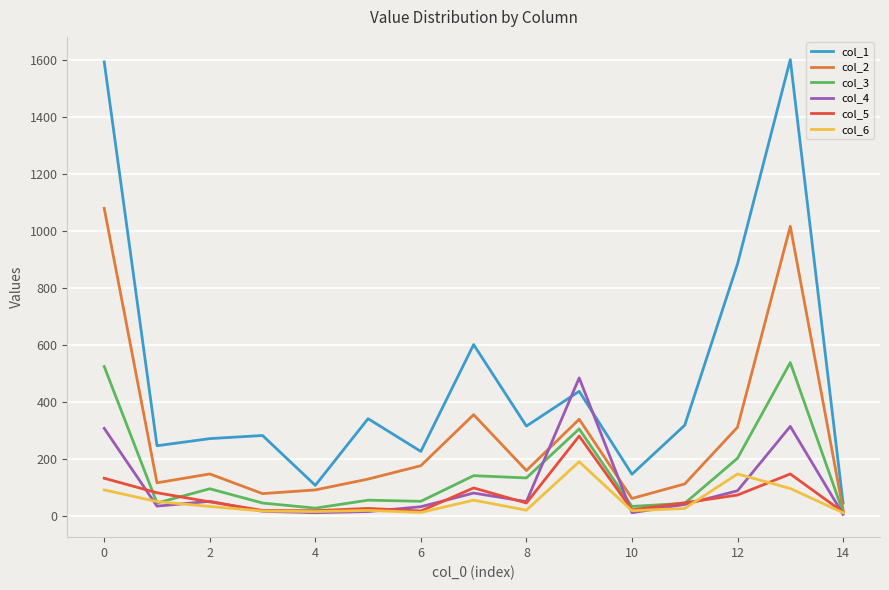

What is the difference between the second highest and minimum values in the col_5 series?

134